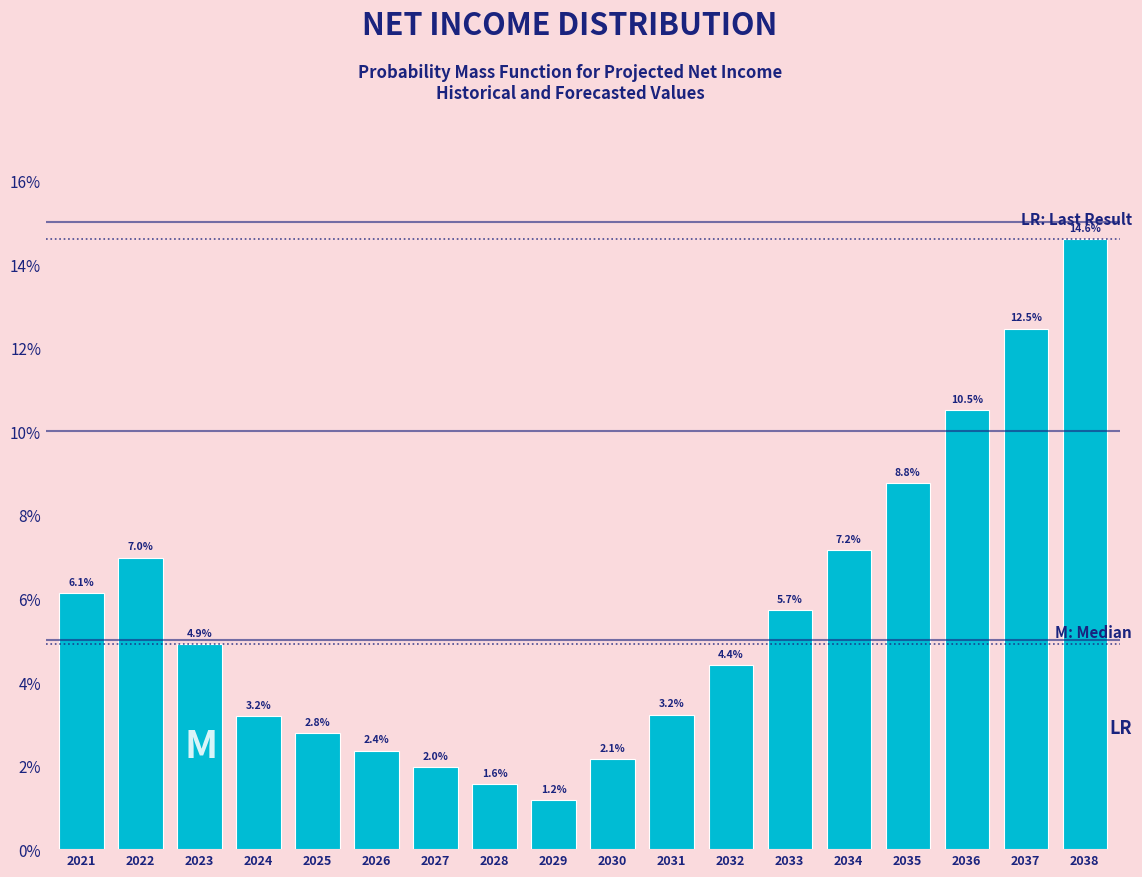

Reading left to right, extract all data points from this chart.

6.1	7.0	4.9	3.2	2.8	2.4	2.0	1.6	1.2	2.1	3.2	4.4	5.7	7.2	8.8	10.5	12.5	14.6